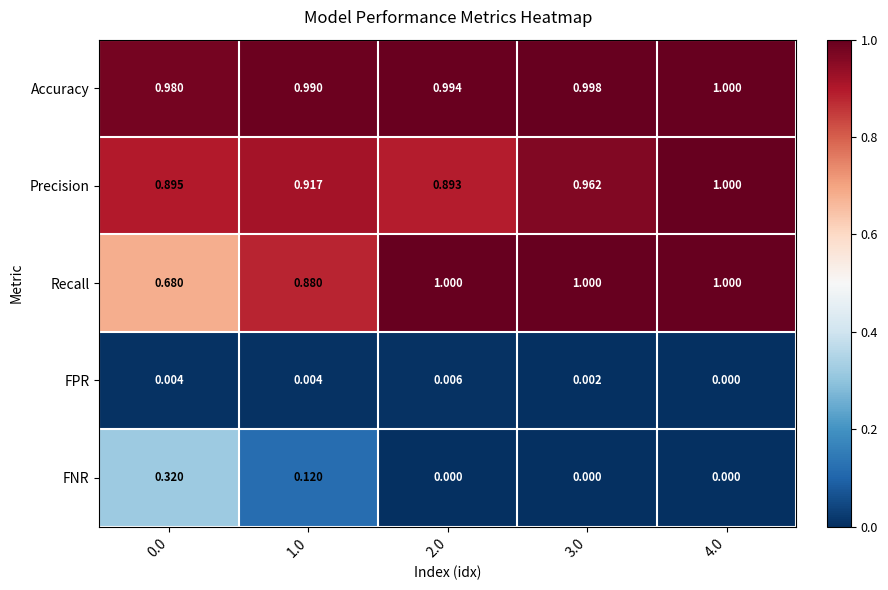

At which category is the sum across all series the highest?

4.0